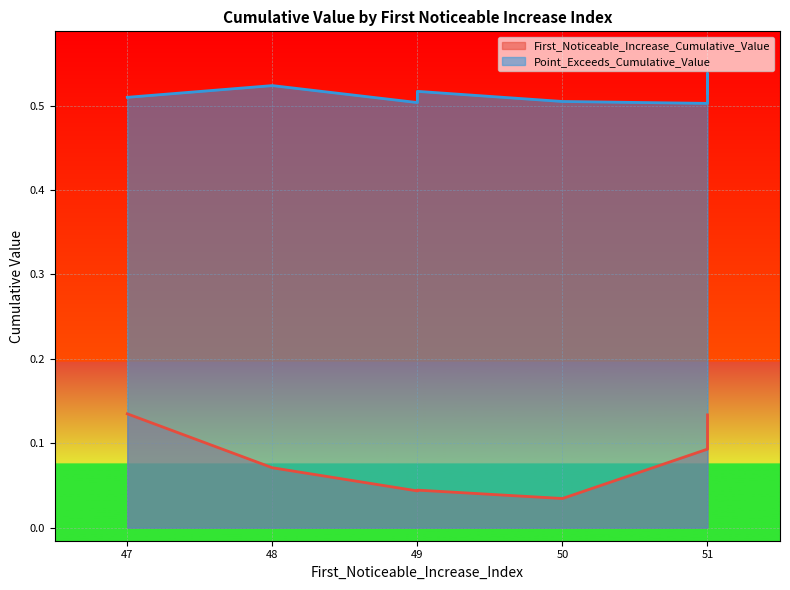

Is it true that First_Noticeable_Increase_Cumulative_Value equals 0.1 at 51?

False